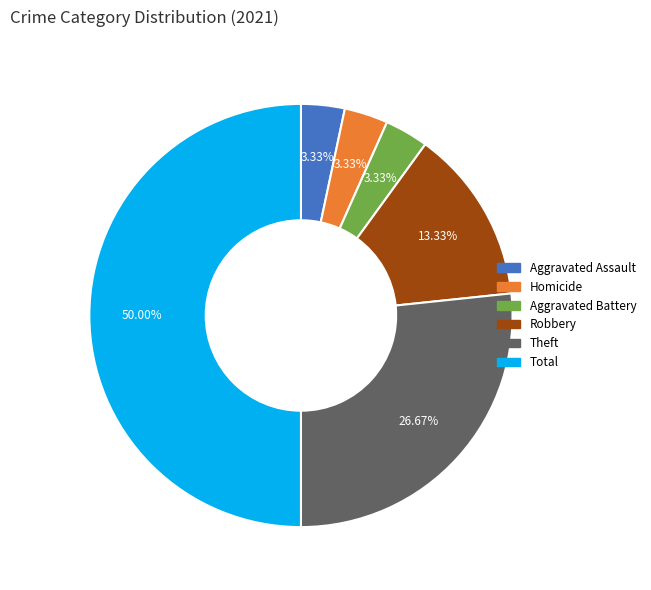

Does Aggravated Battery represent more than half of the total?

No